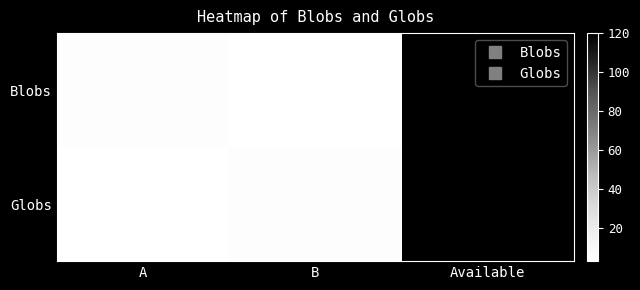

What is the maximum value shown in the chart?

120